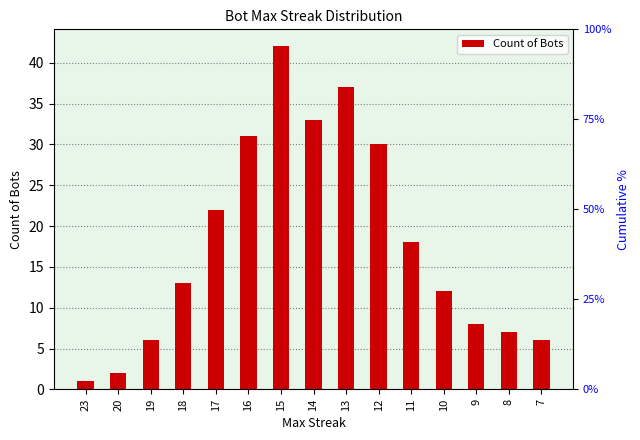

Rank the categories by value from highest to lowest.

15, 13, 14, 16, 12, 17, 11, 18, 10, 9, 8, 19, 7, 20, 23